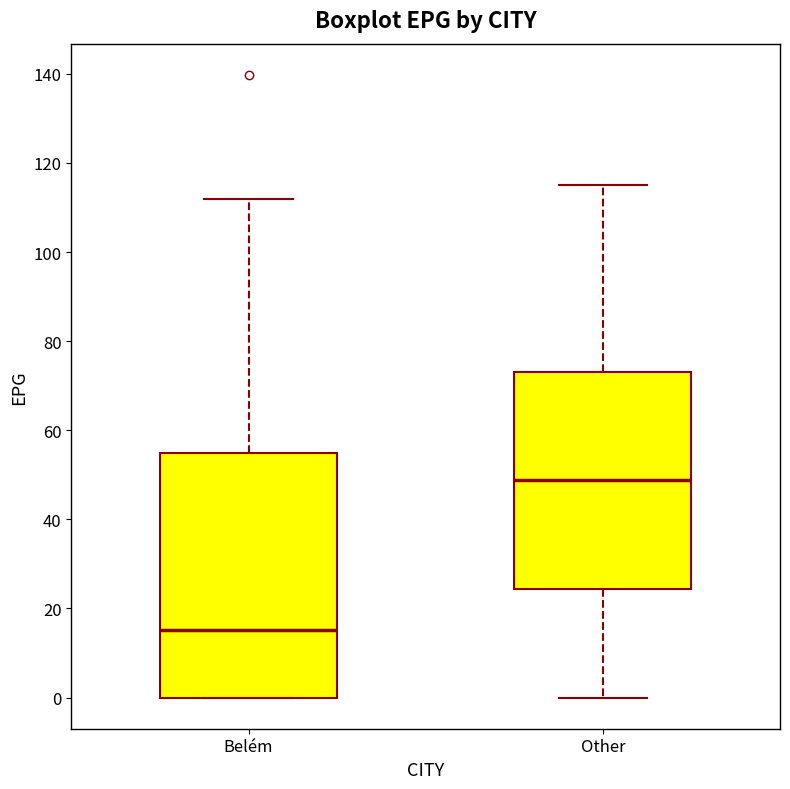

Where does the upper whisker of the box for Belém end on the y-axis? The values are not printed on the chart, so give them approximately, as read against the axis.

112